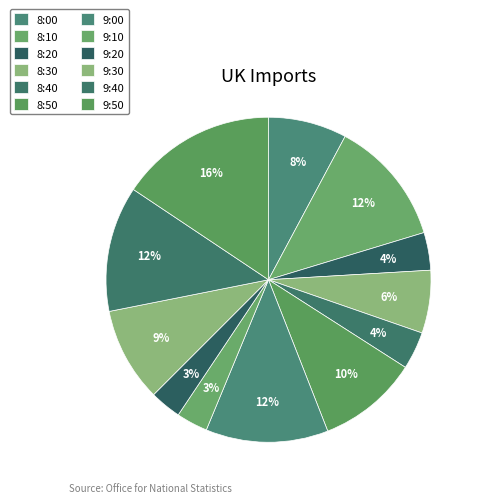

What percentage is NOT represented by 9:50?

84.4%